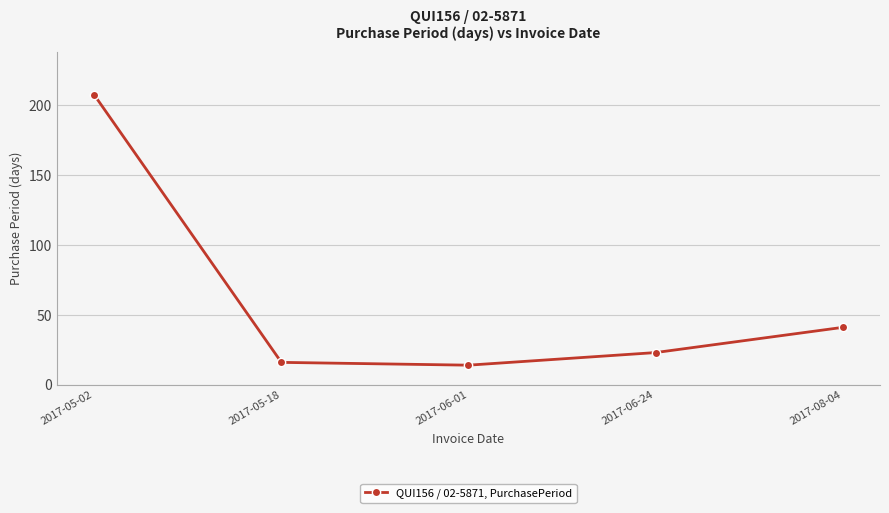

Rank the categories by value from lowest to highest.

2017-06-01, 2017-05-18, 2017-06-24, 2017-08-04, 2017-05-02